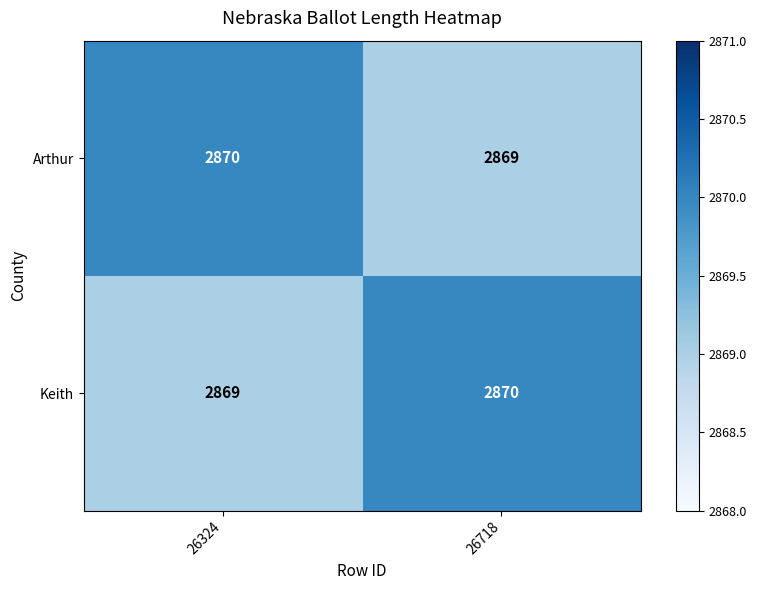

The value of Keith at 26718 is 2870. True or false?

True